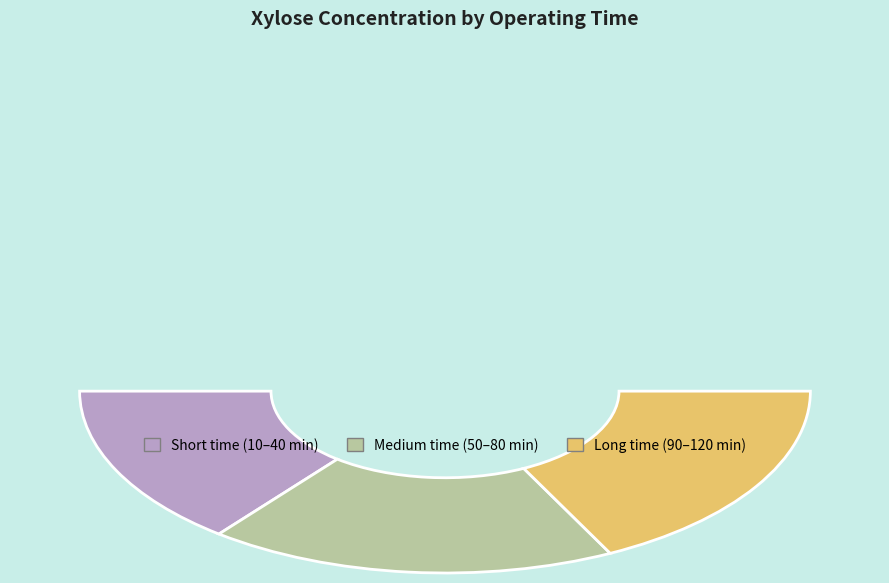

Combined, do 80 and 90 account for over 50%?

No